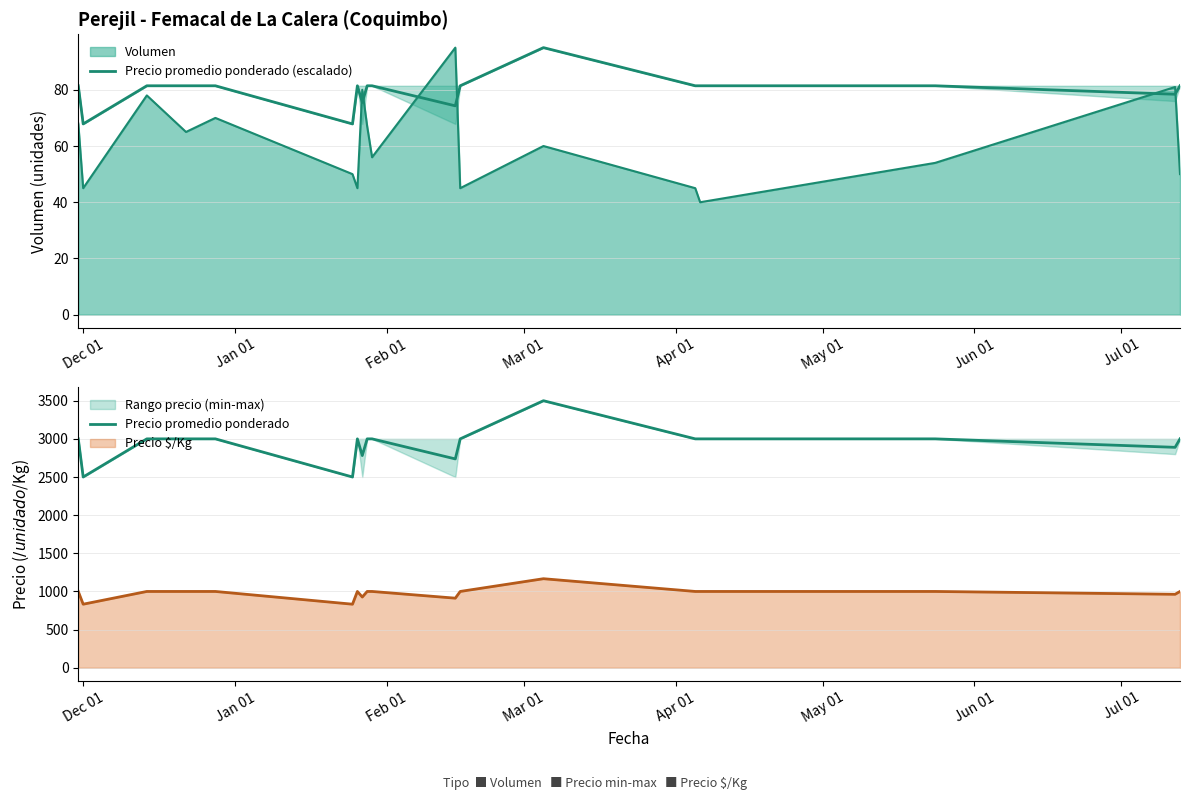

How many data points does each series have?

18